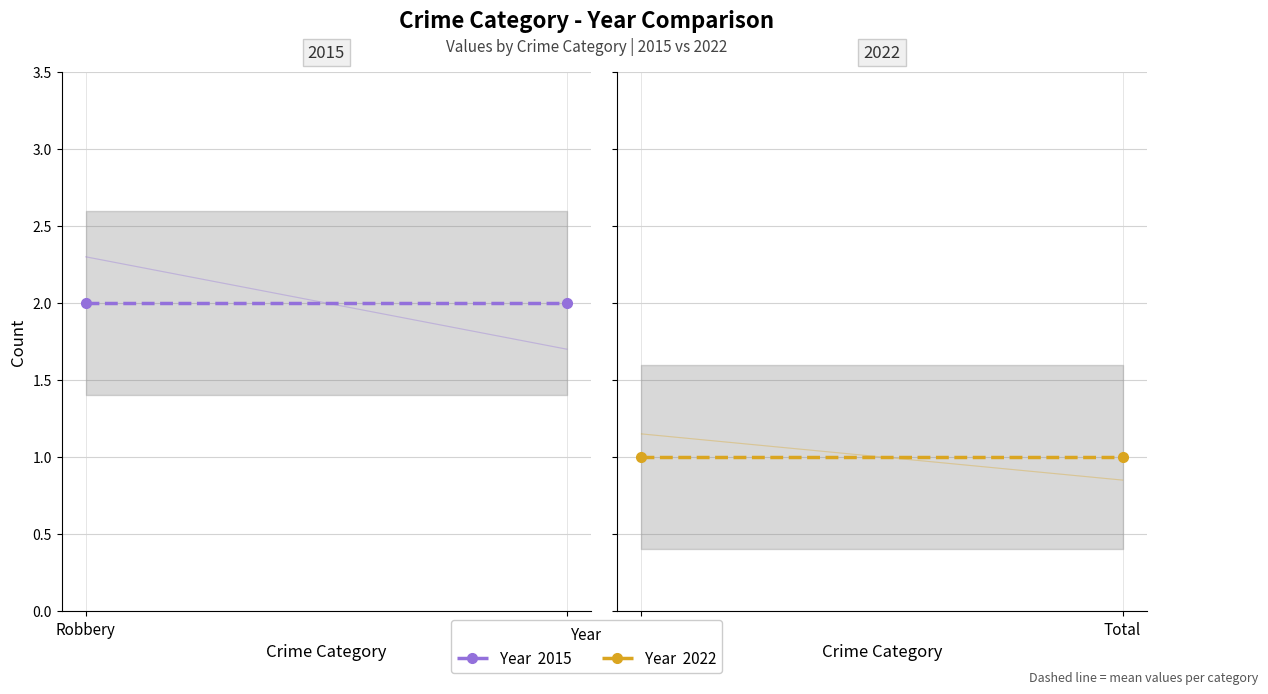

What is the sum of all 2015 values?

4